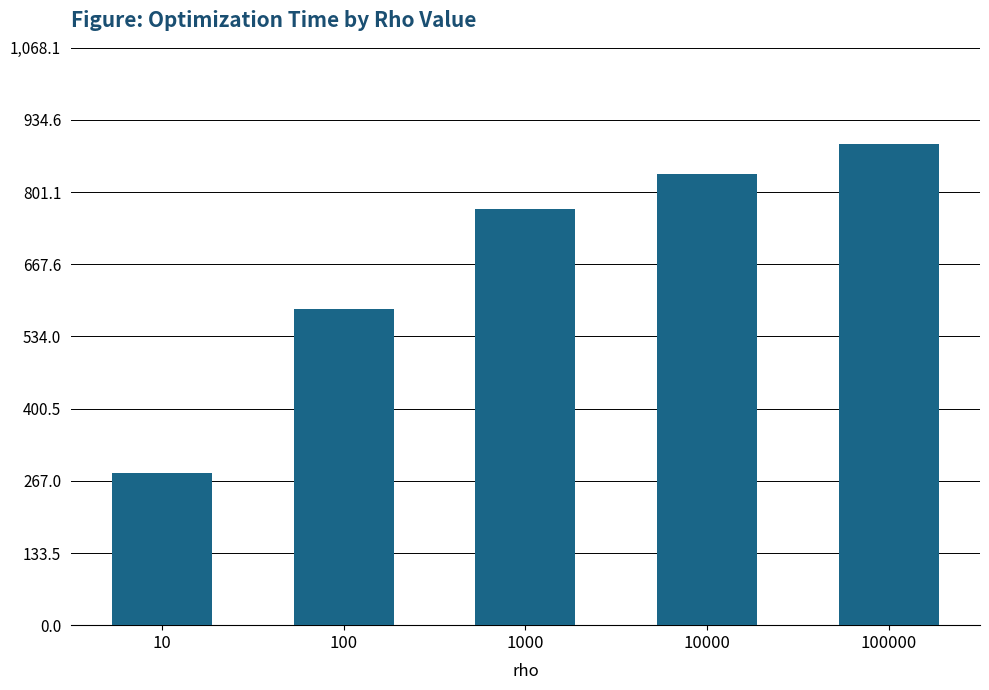

Which label corresponds to the smallest value in the chart?

10